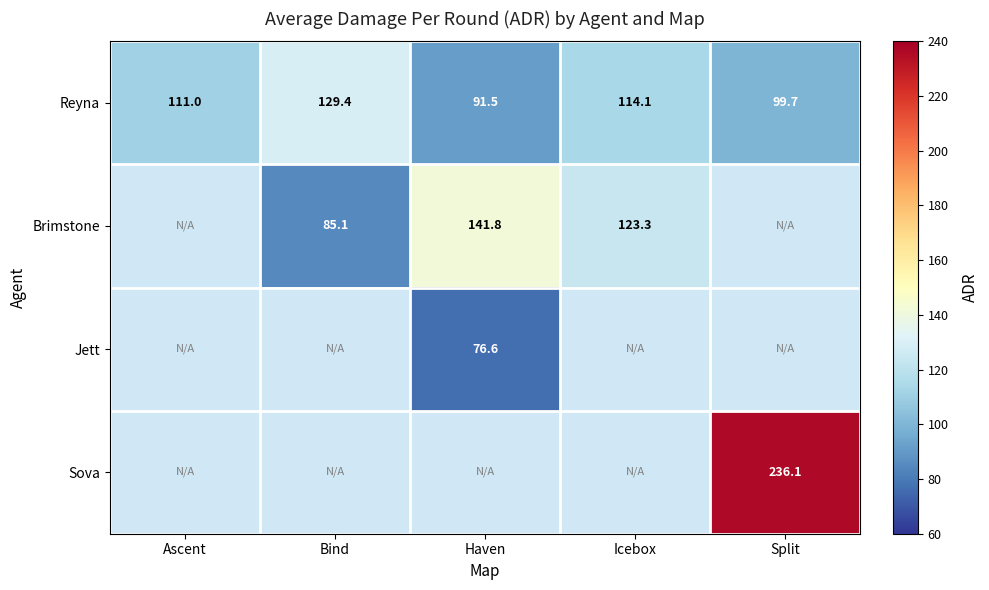

Which category has the lowest value in the Reyna series?

Haven